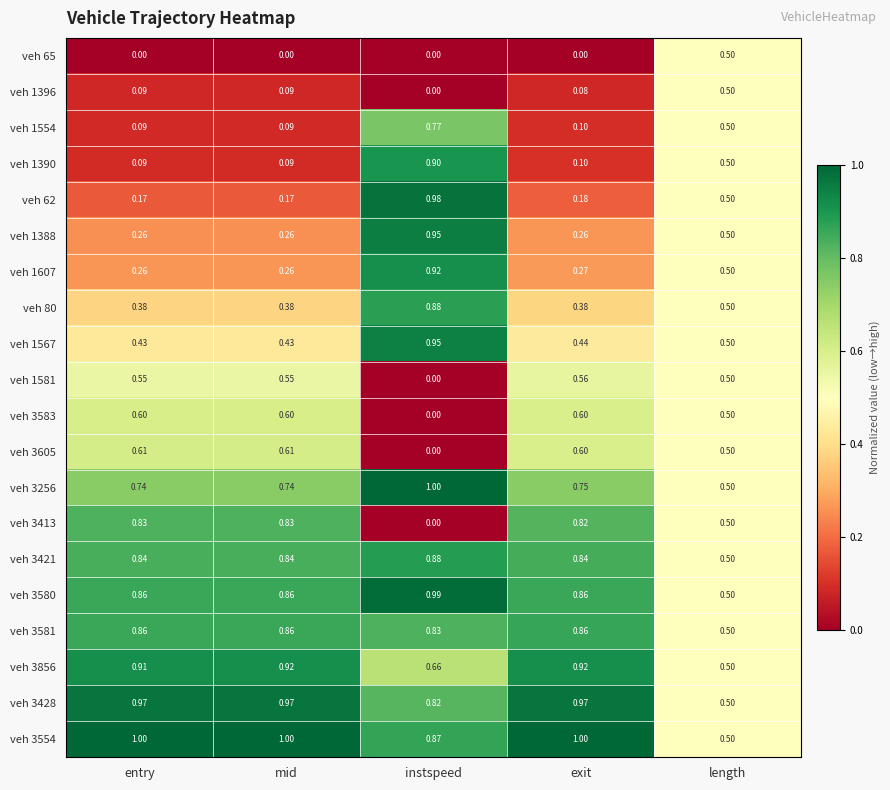

Where is veh 1396 nearest to the value 0?

instspeed